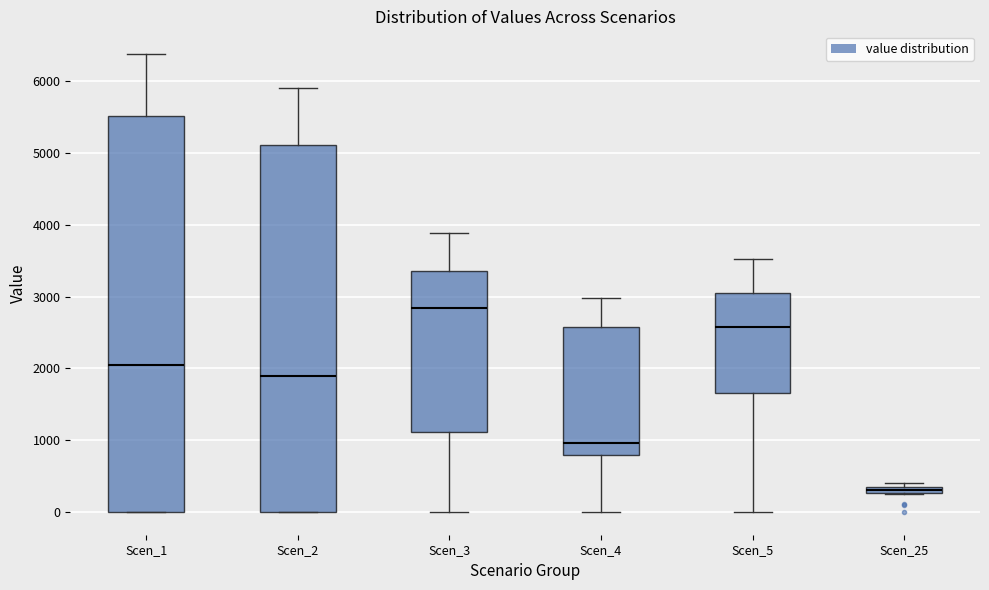

Comparing the boxes themselves (not the whiskers), which one is the tallest?

Scen_1